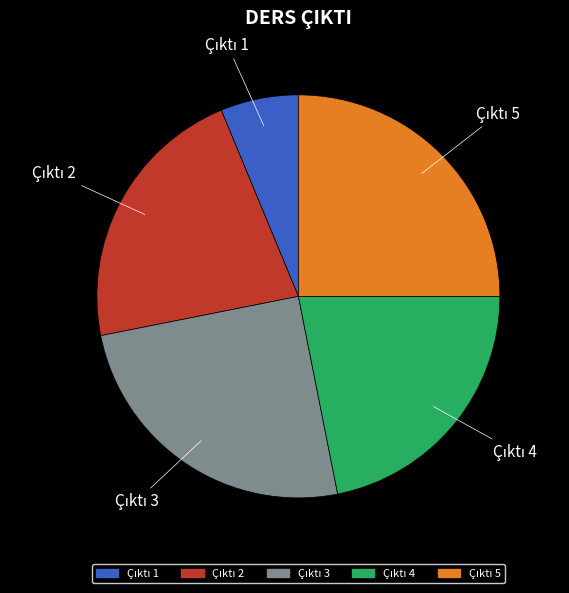

Is there any slice that represents more than half of the pie?

No